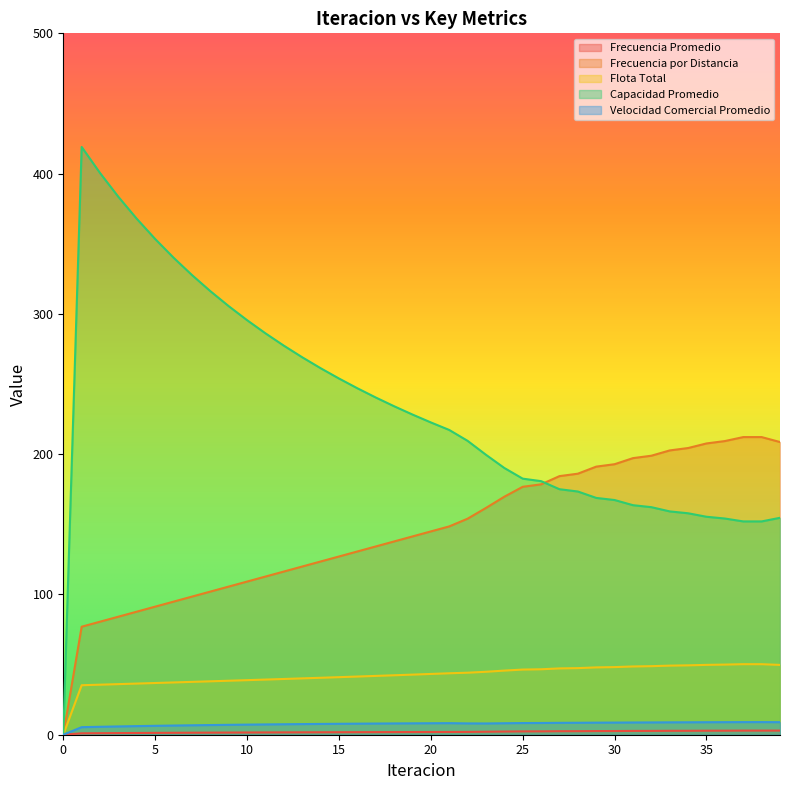

Reading right to left, transcribe all the data shown in this chart.

Frecuencia Promedio: 2.9	2.9	2.9	2.9	2.9	2.8	2.8	2.7	2.7	2.6	2.6	2.5	2.5	2.4	2.4	2.3	2.1	2.0	2.0	1.9	1.9	1.9	1.9	1.8	1.8	1.8	1.7	1.7	1.6	1.6	1.5	1.5	1.4	1.4	1.3	1.2	1.2	1.1	1.0	0.0
Frecuencia por Distancia: 208.6	212.2	212.2	209.3	207.6	204.4	202.7	198.9	197.2	192.8	191.1	186.1	184.3	178.5	176.7	169.7	161.7	154.0	148.5	144.9	141.3	137.8	134.2	130.6	127.0	123.5	119.9	116.3	112.8	109.2	105.6	102.0	98.5	94.9	91.3	87.7	84.2	80.6	77.0	0.0
Flota Total: 49.8	50.3	50.3	50.0	49.8	49.5	49.3	48.9	48.7	48.2	48.0	47.5	47.3	46.7	46.5	45.7	44.9	44.2	43.8	43.3	42.8	42.4	41.9	41.5	41.0	40.6	40.2	39.7	39.3	38.9	38.5	38.1	37.7	37.3	36.9	36.5	36.1	35.7	35.3	0.0
Capacidad Promedio: 154.6	152.1	152.1	154.1	155.4	157.9	159.2	162.2	163.6	167.3	168.8	173.4	175.0	180.8	182.5	190.1	199.6	209.5	217.3	222.6	228.3	234.2	240.4	247.0	253.9	261.3	269.1	277.4	286.2	295.5	305.5	316.2	327.7	340.1	353.4	367.8	383.4	400.4	419.0	0.0
Velocidad Comercial Promedio: 8.9	9.0	9.0	8.9	8.9	8.9	8.8	8.8	8.7	8.7	8.6	8.5	8.5	8.4	8.3	8.2	8.0	8.1	8.2	8.2	8.1	8.0	8.0	7.9	7.8	7.7	7.6	7.5	7.3	7.2	7.1	6.9	6.7	6.5	6.3	6.1	5.9	5.7	5.4	0.0